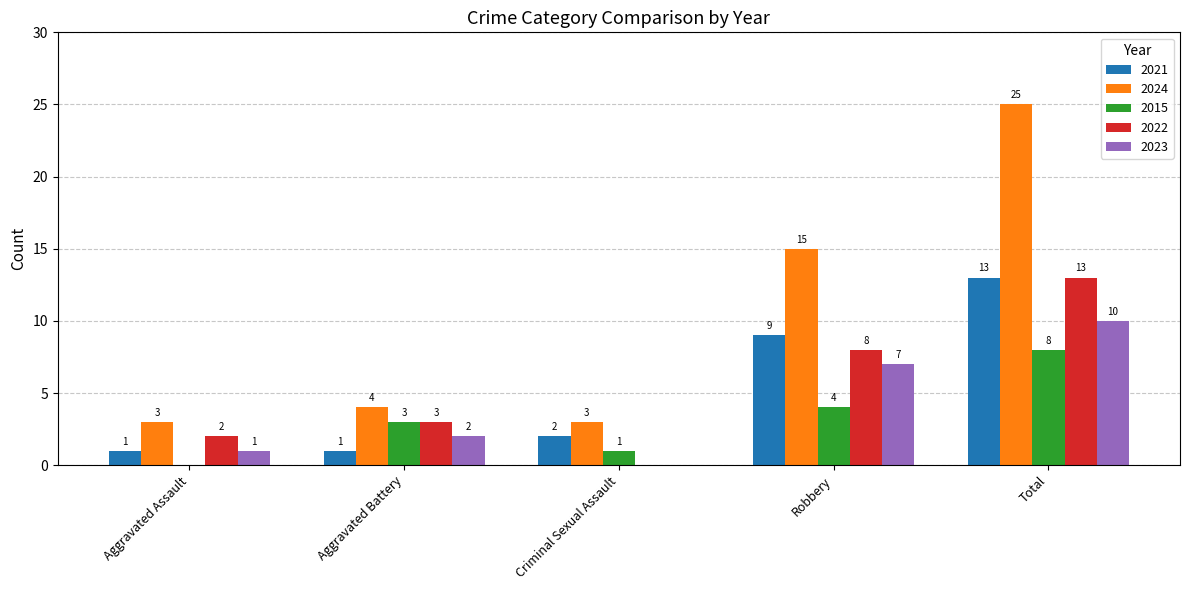

Reading left to right, list all the values displayed in this chart.

2021: Aggravated Assault=1	Aggravated Battery=1	Criminal Sexual Assault=2	Robbery=9	Total=13
2024: Aggravated Assault=3	Aggravated Battery=4	Criminal Sexual Assault=3	Robbery=15	Total=25
2015: Aggravated Assault=0	Aggravated Battery=3	Criminal Sexual Assault=1	Robbery=4	Total=8
2022: Aggravated Assault=2	Aggravated Battery=3	Criminal Sexual Assault=0	Robbery=8	Total=13
2023: Aggravated Assault=1	Aggravated Battery=2	Criminal Sexual Assault=0	Robbery=7	Total=10